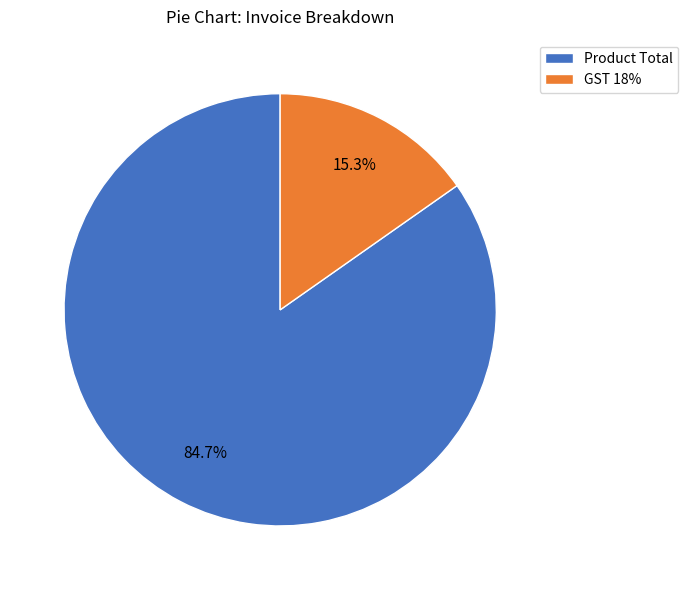

How many slices are in this pie chart?

2